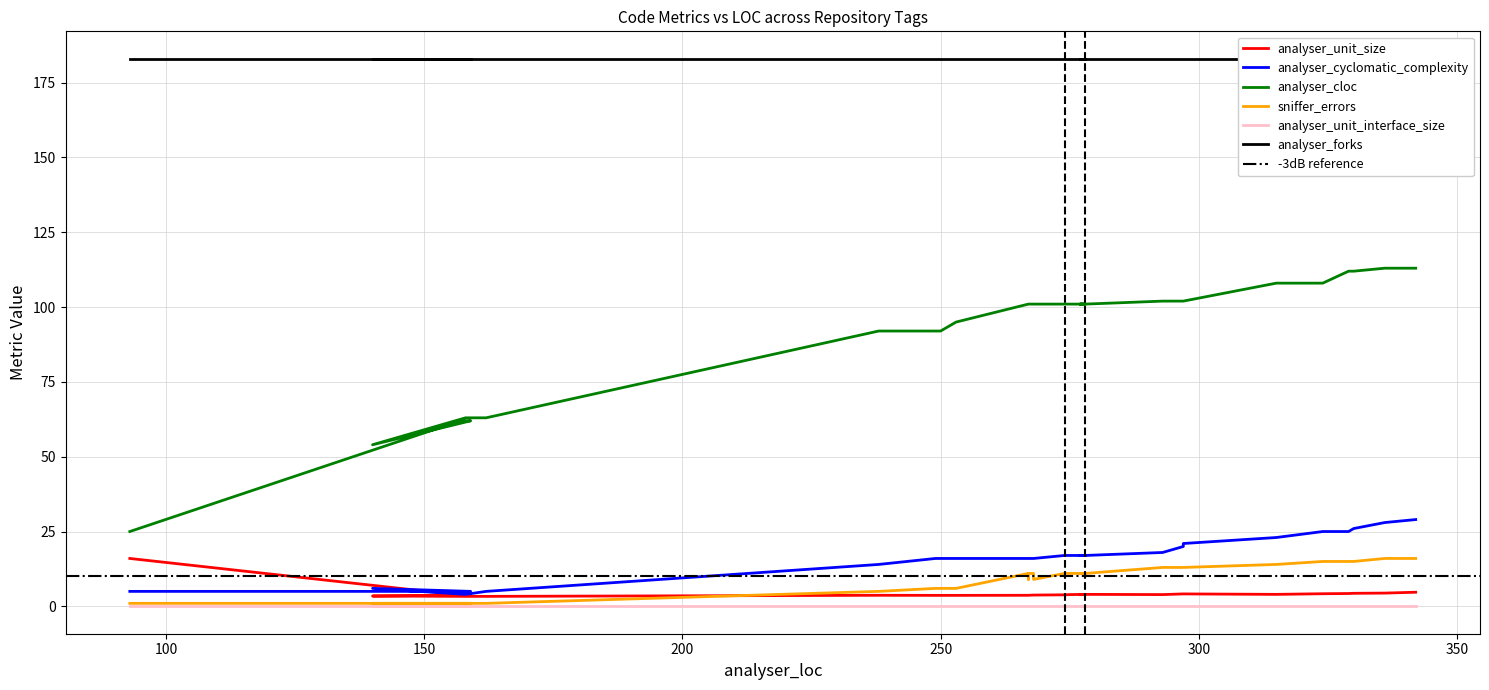

Between 268 and 267, which is larger?

268